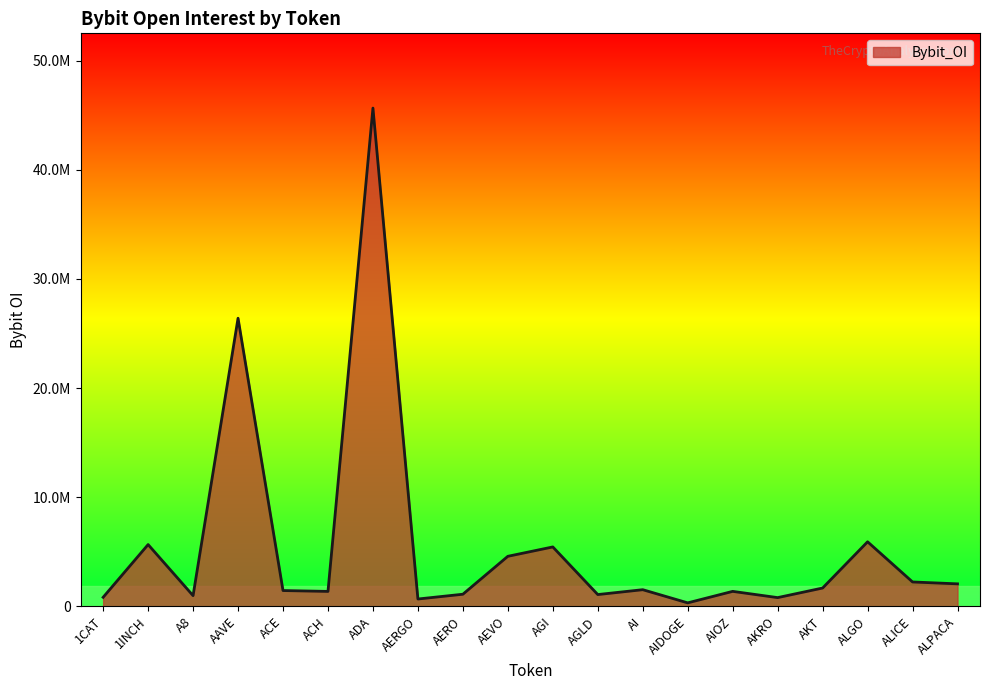

What is the label of the 11th point from the left?

AGI